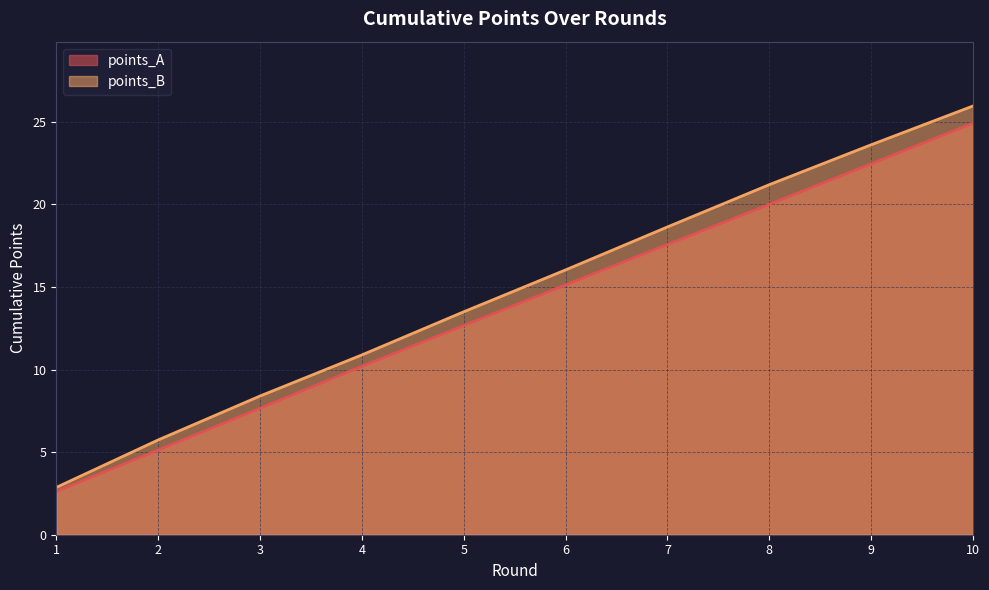

Is the value of points_A at 7 greater than the value of points_B at 8?

No